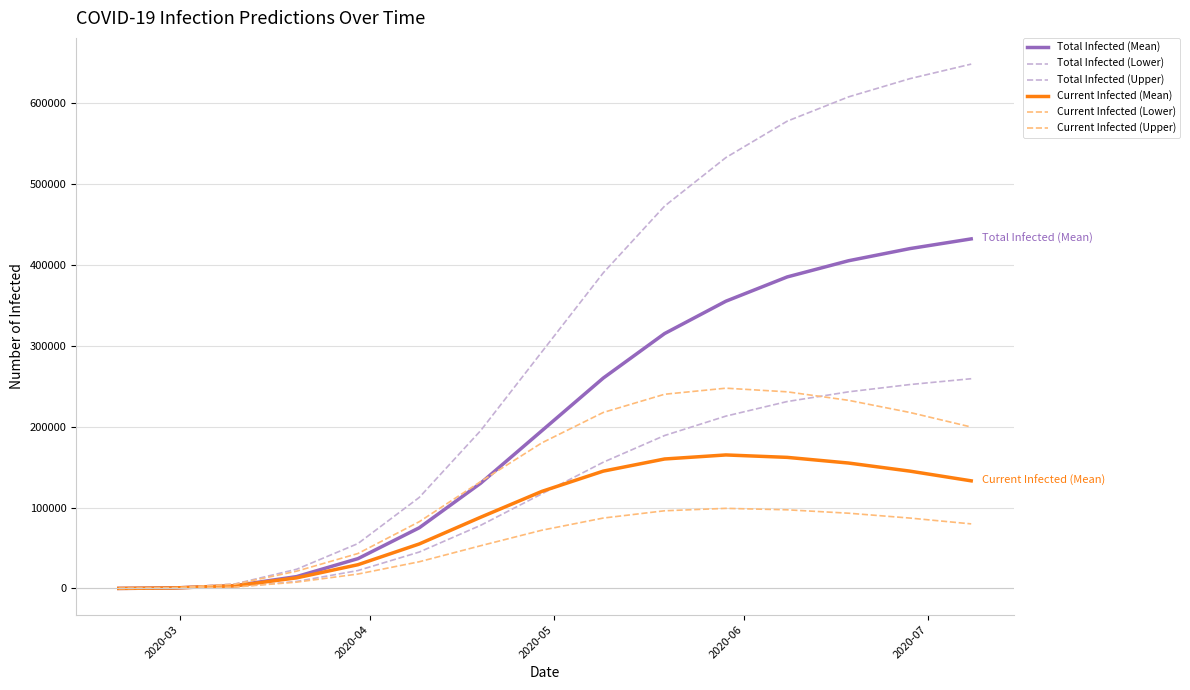

What is the value of the Total Infected (Upper) point at the 1st from the left?

75